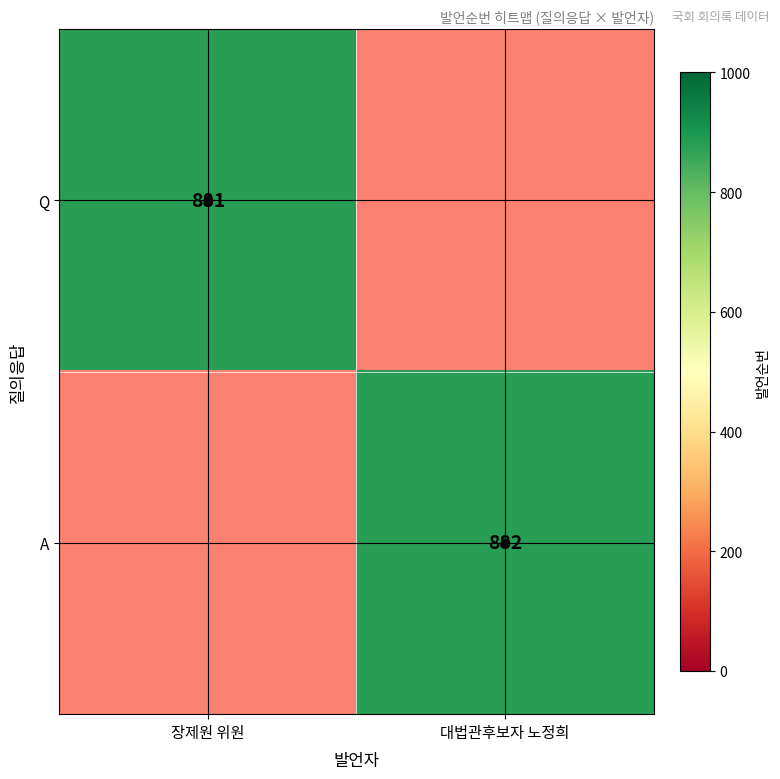

The value of A at 대법관후보자 노정희 is 333. True or false?

False